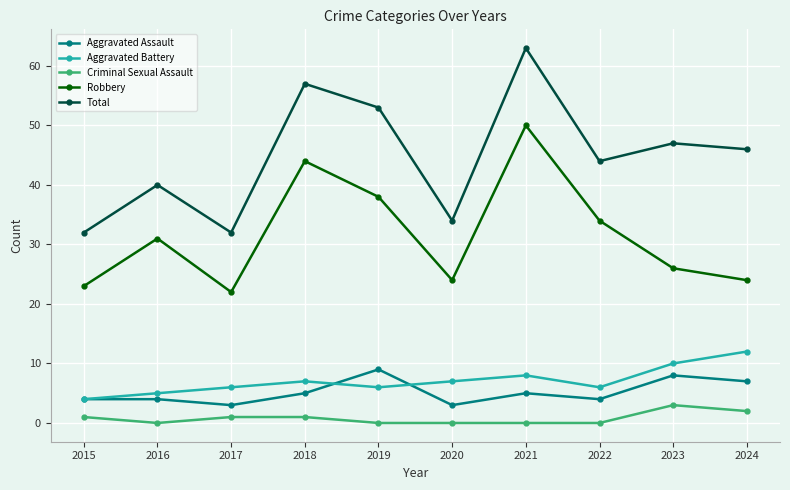

What is the minimum value for Aggravated Assault?

3